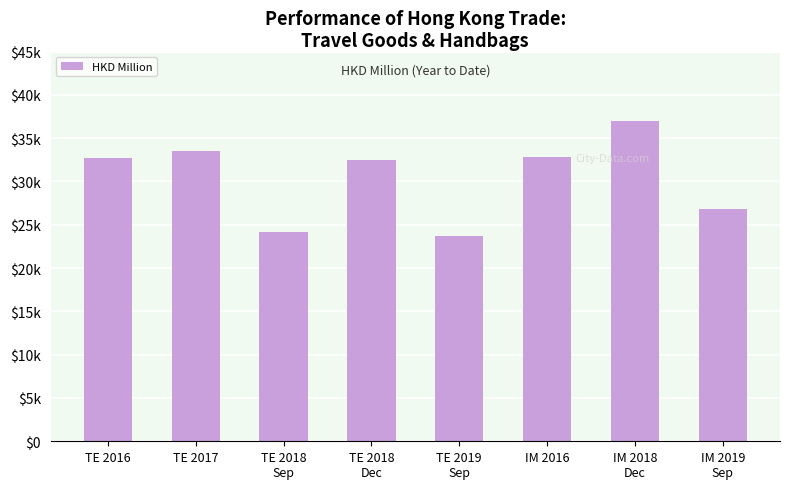

What is the value of the 7th bar from the left?

37004.1